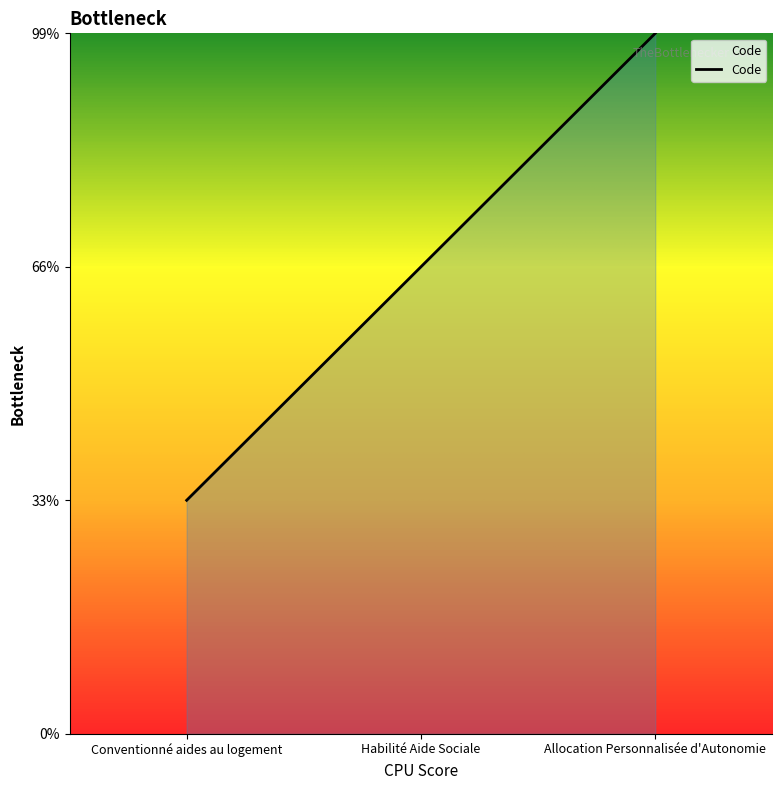

Does the chart display data point markers on the line(s)?

No